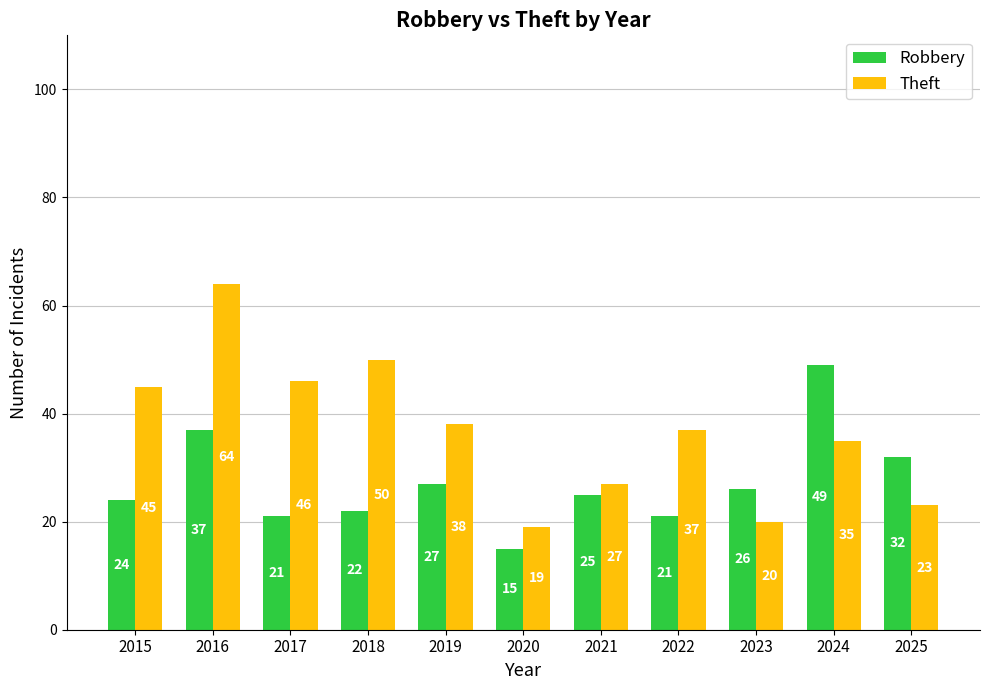

Reading right to left, list all the values displayed in this chart.

Robbery: 2025=32	2024=49	2023=26	2022=21	2021=25	2020=15	2019=27	2018=22	2017=21	2016=37	2015=24
Theft: 2025=23	2024=35	2023=20	2022=37	2021=27	2020=19	2019=38	2018=50	2017=46	2016=64	2015=45